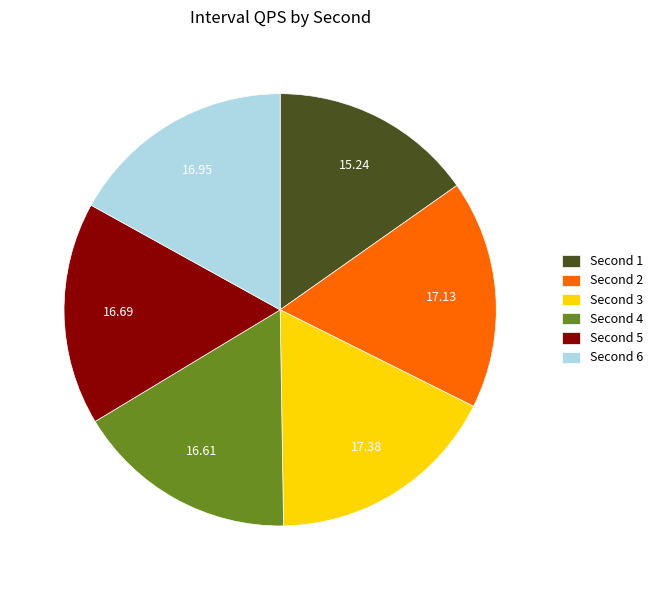

Does any single category account for the majority?

No